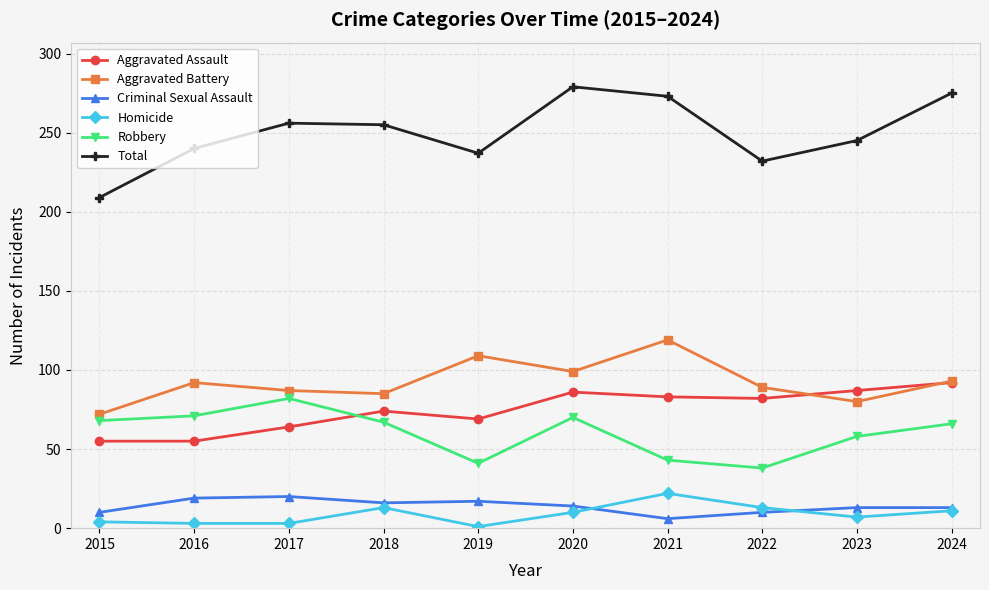

Which series has the largest range (max minus min)?

Total